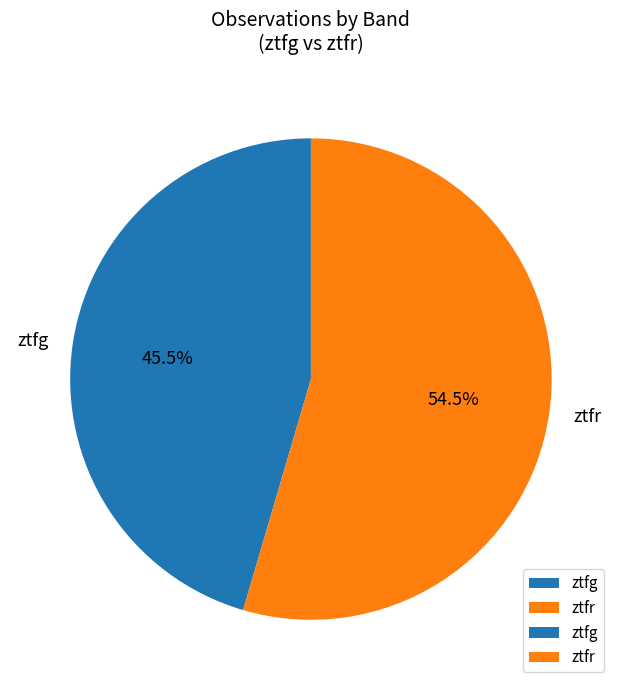

What portion of the pie excludes ztfr?

45.5%